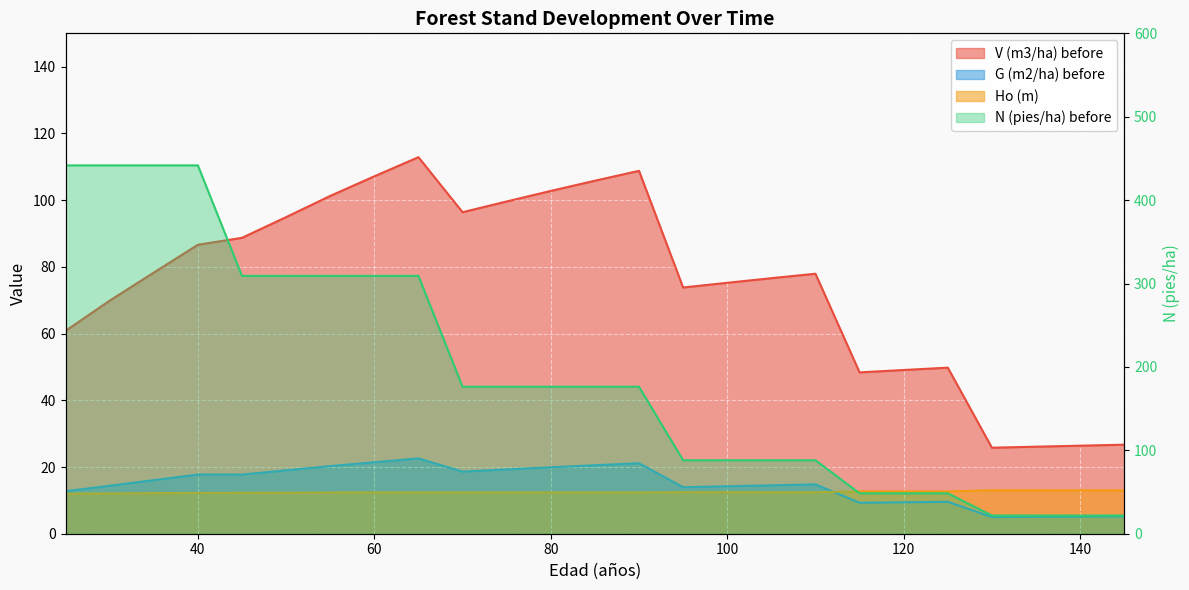

True or false: N (pies/ha) before and Ho (m) intersect in this chart.

False